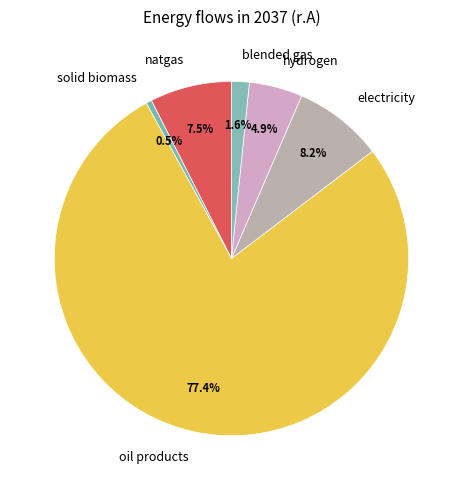

What portion of the pie excludes solid biomass?

99.5%